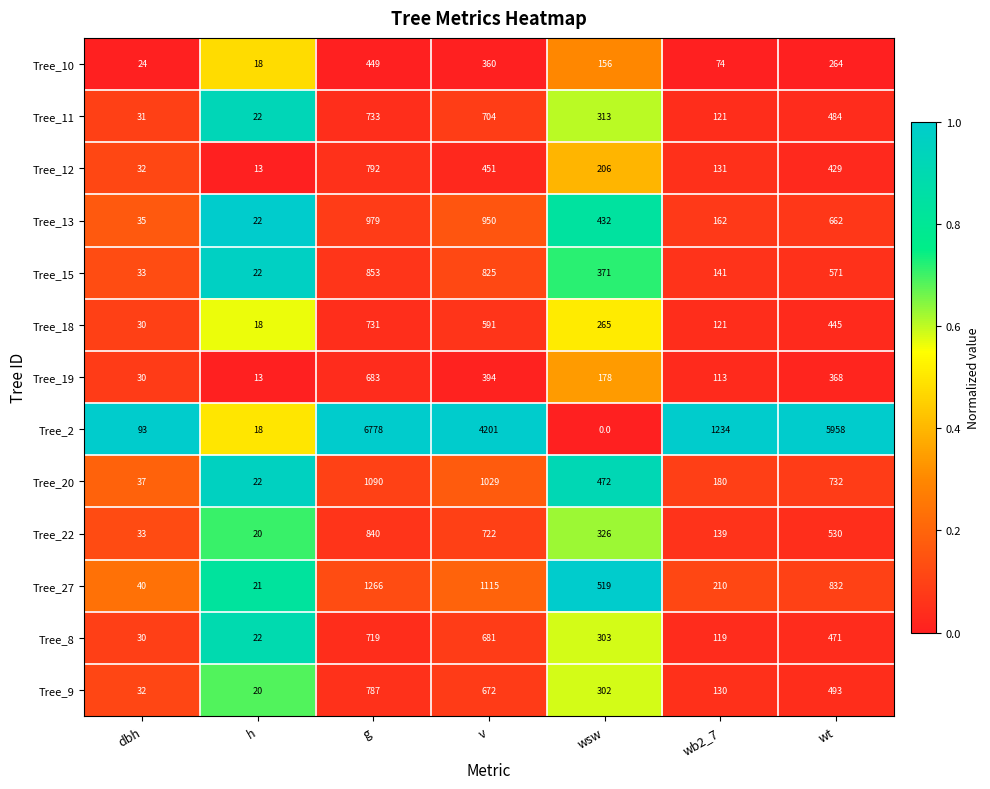

Between g and v, which series saw the biggest shift?

Tree_2